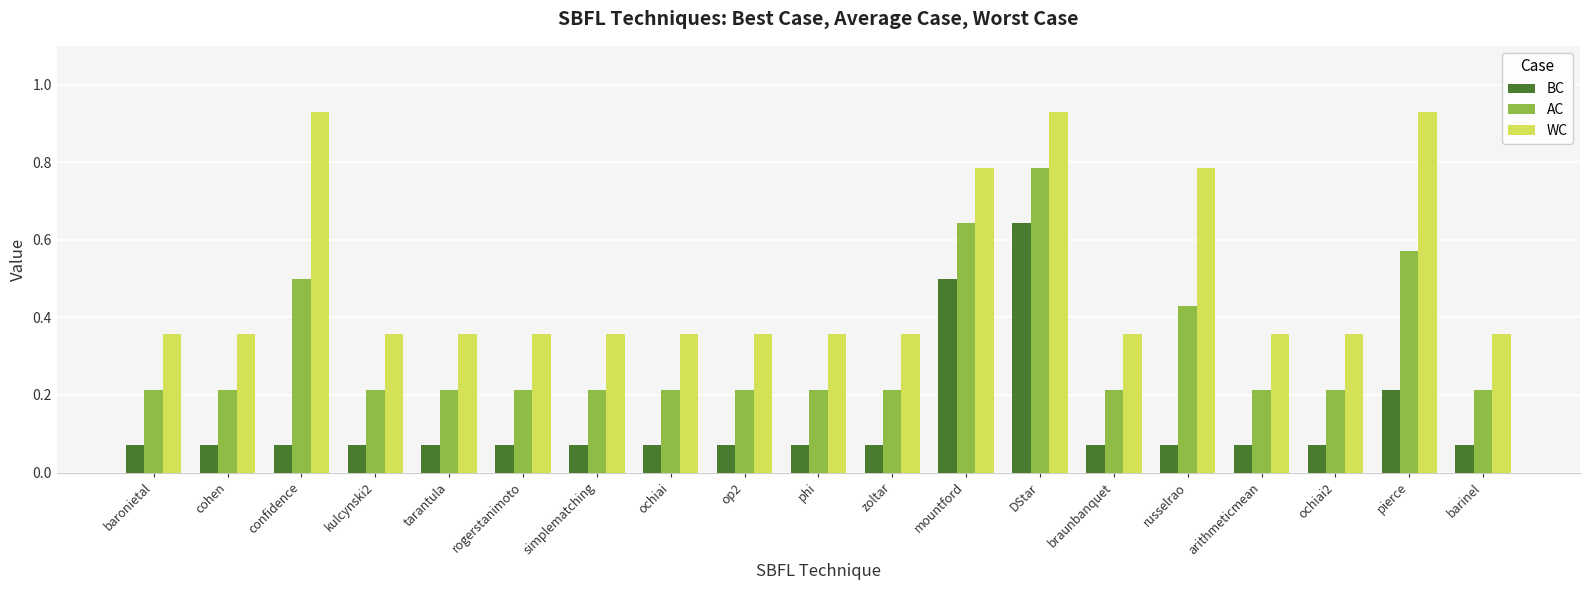

What is the spread (max minus min) of values at russelrao?

0.7